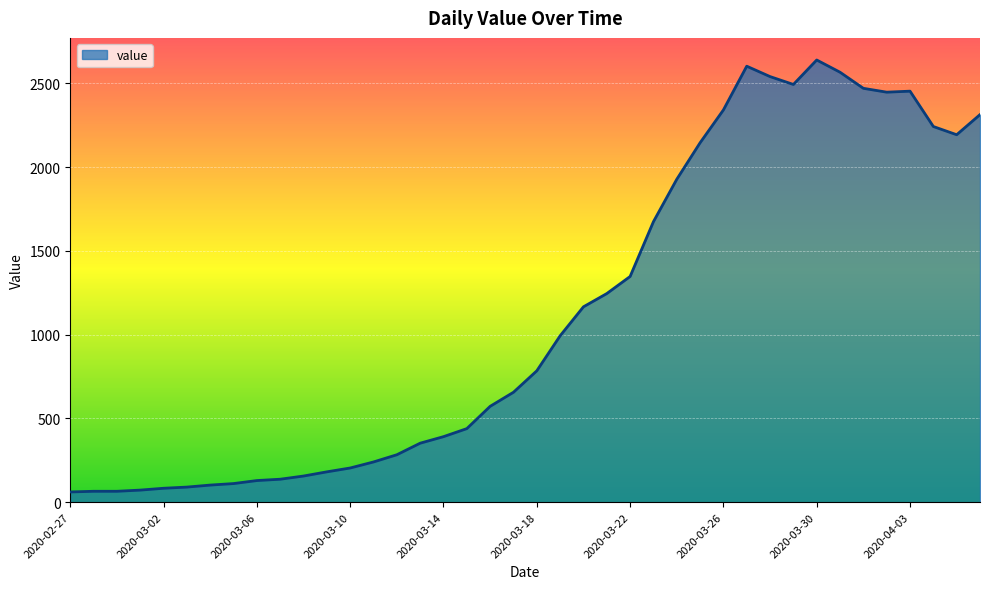

What is the smallest value displayed?

61